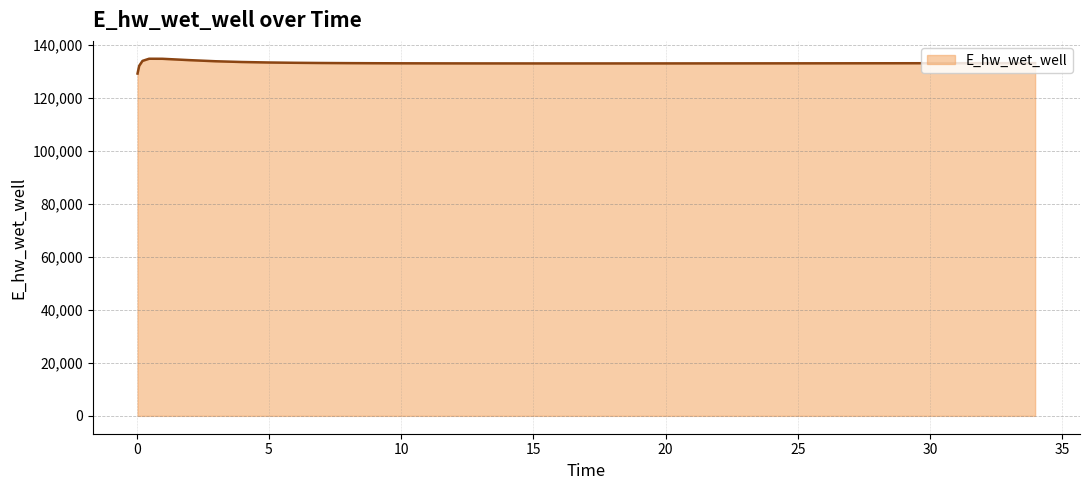

What is the minimum value shown in the chart?

129085.9